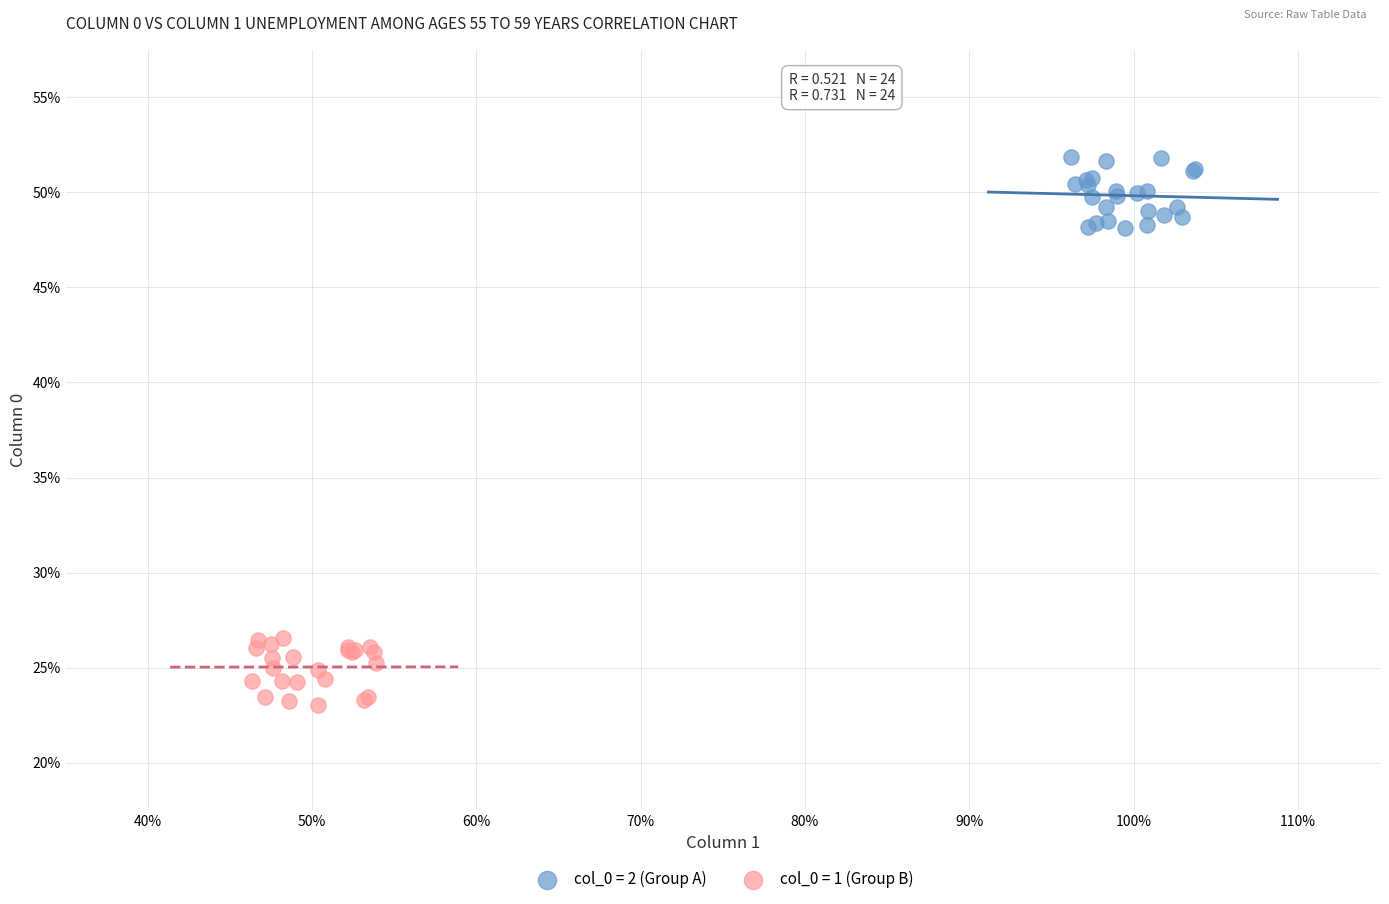

Which series contains the lowest Y value?

col_0 = 1 (Group B)